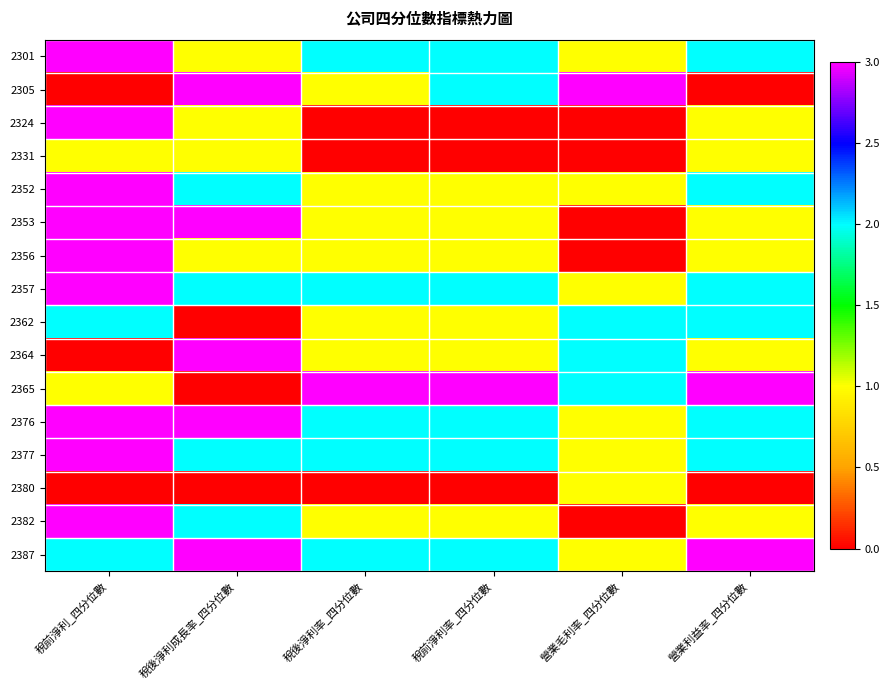

What is the difference between the highest and lowest values at 稅前淨利_四分位數?

3